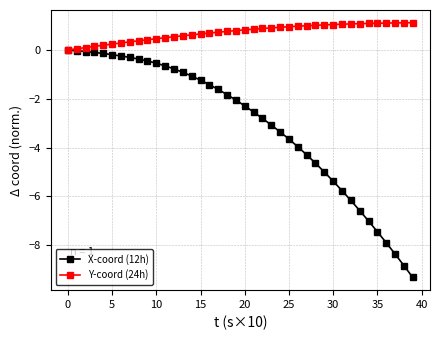

Which series has the largest range (max minus min)?

X-coord (12h)